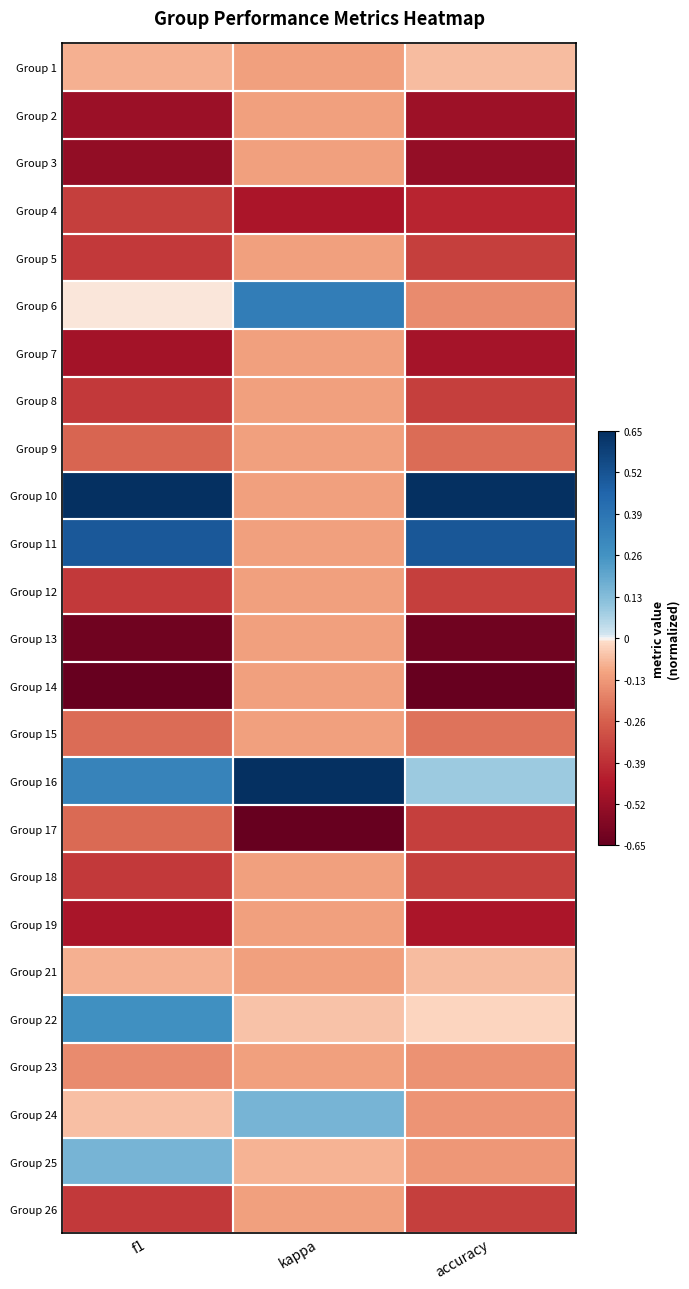

Between kappa and f1, which is larger?

f1